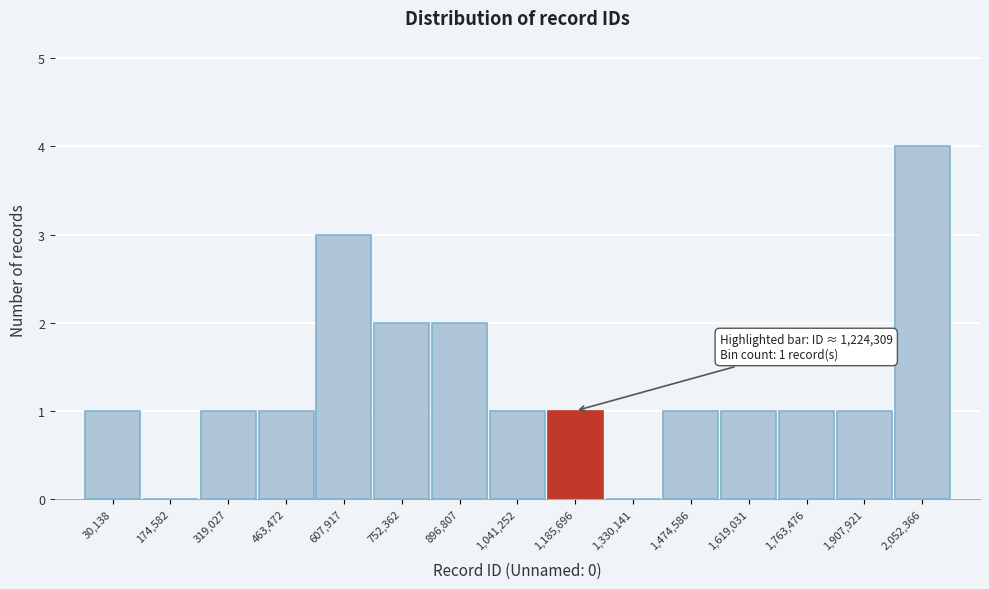

Reading right to left, extract all data points from this chart.

2,052,366=4	1,907,921=1	1,763,476=1	1,619,031=1	1,474,586=1	1,330,141=0	1,185,696=1	1,041,252=1	896,807=2	752,362=2	607,917=3	463,472=1	319,027=1	174,582=0	30,138=1